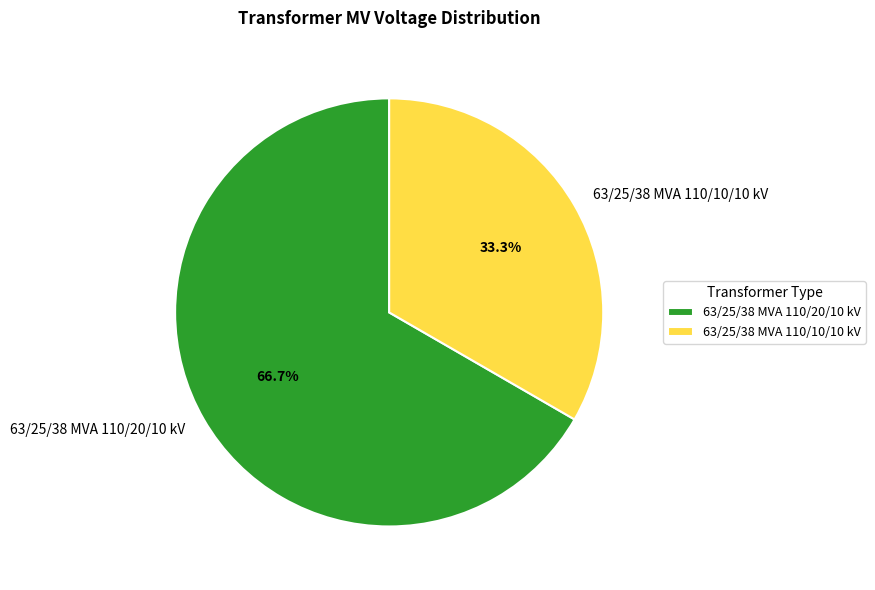

Which slice represents more than half of the pie?

63/25/38 MVA 110/20/10 kV